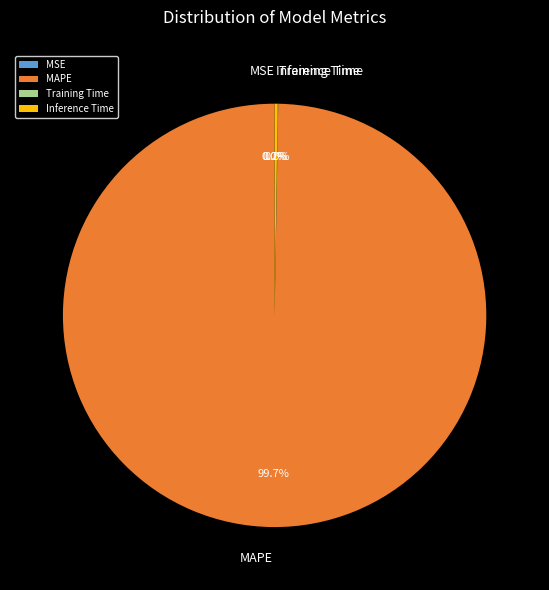

Which slice is the largest?

MAPE